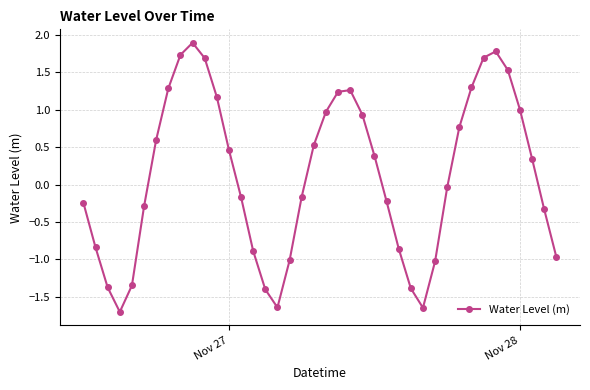

Does the chart have visible grid lines?

Yes